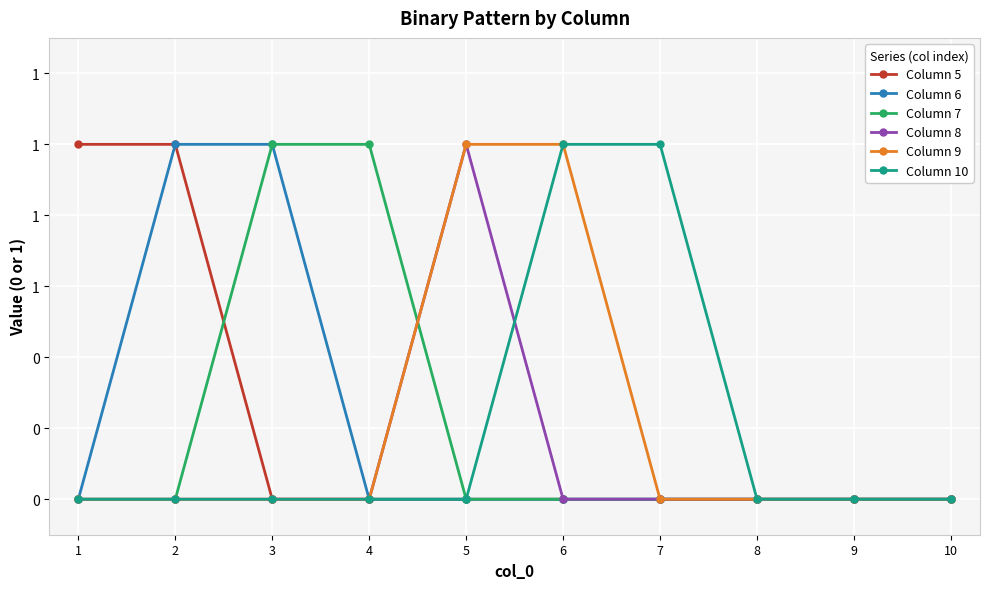

True or false: Column 10 has a value of 1 at 4.

False